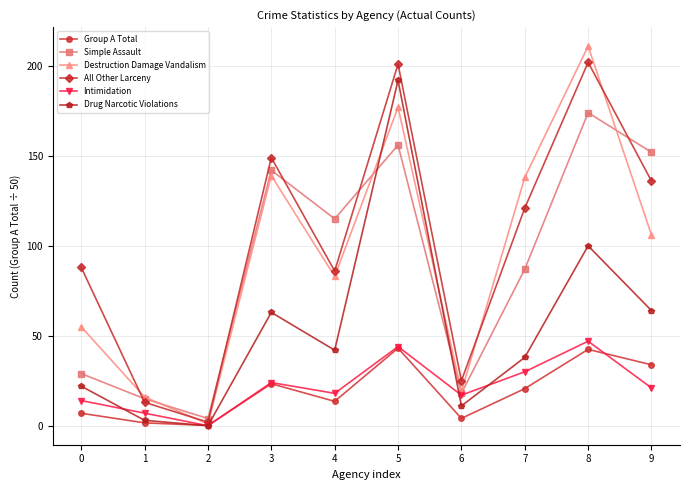

True or false: Simple Assault and Group A Total cross at least once.

False